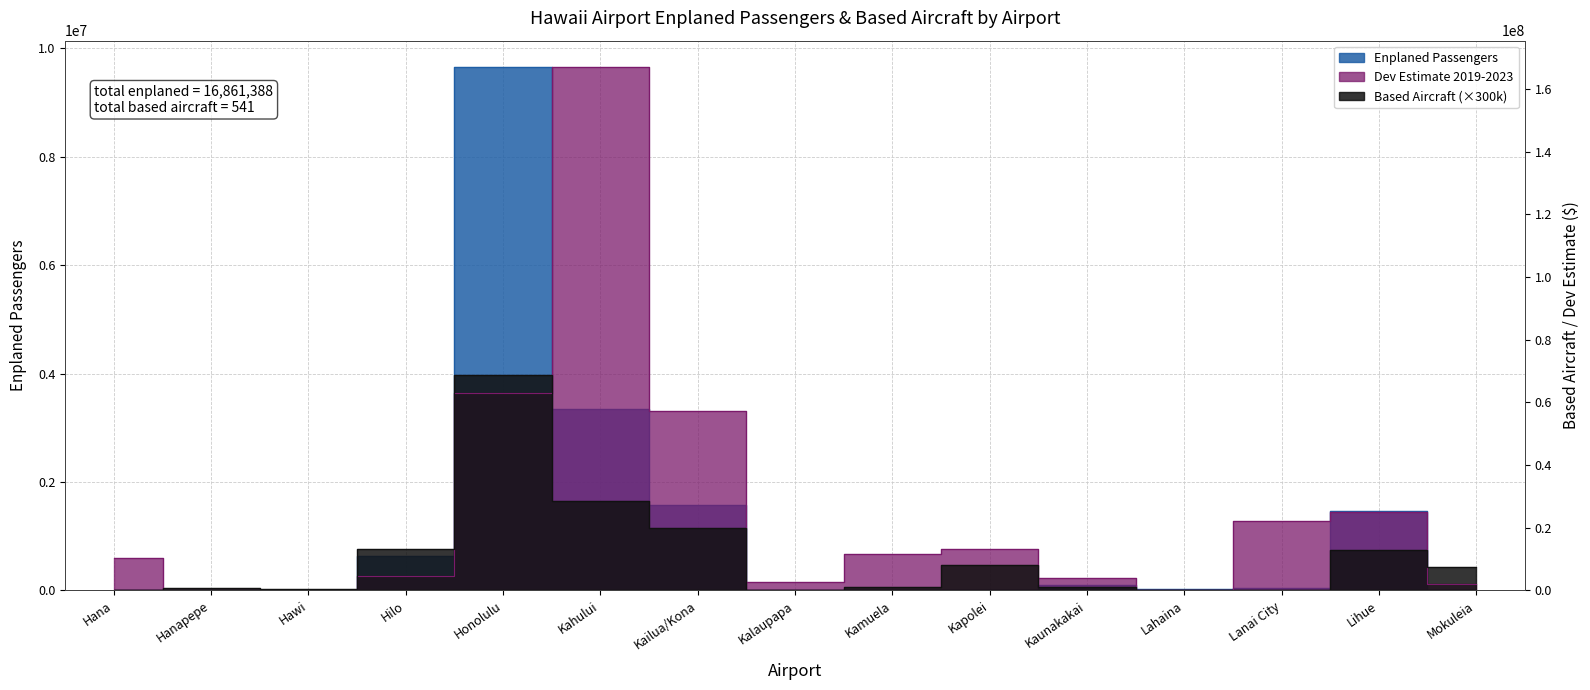

Does the chart display data point markers on the line(s)?

No